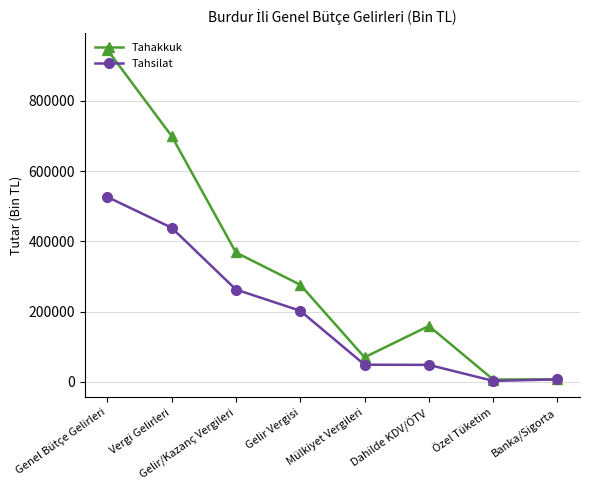

Which category has the highest value in the Tahakkuk series?

Genel Bütçe Gelirleri